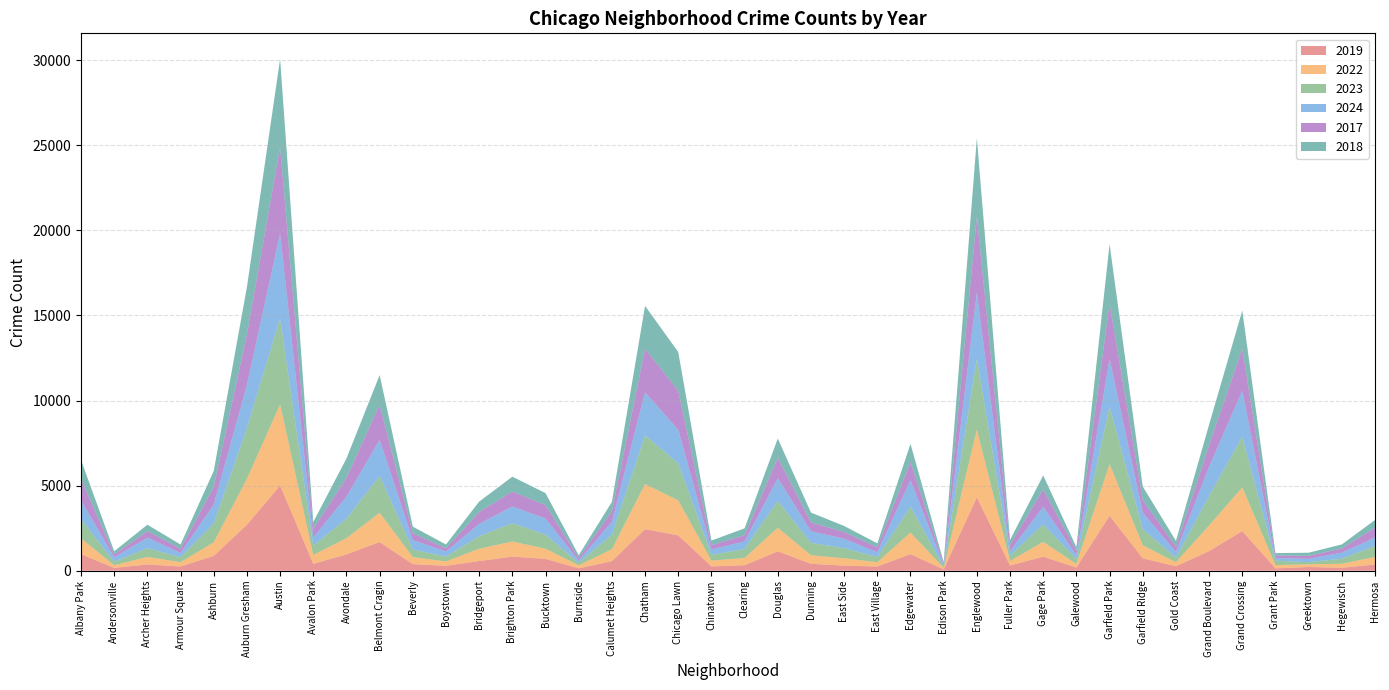

Reading left to right, extract all data points from this chart.

2019: Albany Park=968	Andersonville=166	Archer Heights=368	Armour Square=249	Ashburn=872	Auburn Gresham=2700	Austin=5008	Avalon Park=405	Avondale=957	Belmont Cragin=1687	Beverly=385	Boystown=287	Bridgeport=568	Brighton Park=828	Bucktown=694	Burnside=142	Calumet Heights=561	Chatham=2441	Chicago Lawn=2079	Chinatown=253	Clearing=322	Douglas=1140	Dunning=406	East Side=298	East Village=248	Edgewater=972	Edison Park=77	Englewood=4310	Fuller Park=308	Gage Park=825	Galewood=189	Garfield Park=3227	Garfield Ridge=728	Gold Coast=261	Grand Boulevard=1153	Grand Crossing=2328	Grant Park=138	Greektown=220	Hegewisch=171	Hermosa=365
2022: Albany Park=926	Andersonville=157	Archer Heights=440	Armour Square=251	Ashburn=797	Auburn Gresham=2698	Austin=4763	Avalon Park=522	Avondale=953	Belmont Cragin=1719	Beverly=414	Boystown=258	Bridgeport=722	Brighton Park=888	Bucktown=599	Burnside=175	Calumet Heights=698	Chatham=2650	Chicago Lawn=2056	Chinatown=338	Clearing=422	Douglas=1379	Dunning=504	East Side=434	East Village=250	Edgewater=1270	Edison Park=99	Englewood=3980	Fuller Park=263	Gage Park=870	Galewood=210	Garfield Park=3035	Garfield Ridge=766	Gold Coast=236	Grand Boulevard=1504	Grand Crossing=2567	Grant Park=192	Greektown=154	Hegewisch=240	Hermosa=443
2023: Albany Park=1138	Andersonville=201	Archer Heights=515	Armour Square=291	Ashburn=1106	Auburn Gresham=2988	Austin=5064	Avalon Park=542	Avondale=1152	Belmont Cragin=2165	Beverly=442	Boystown=288	Bridgeport=739	Brighton Park=1074	Bucktown=829	Burnside=146	Calumet Heights=860	Chatham=2862	Chicago Lawn=2174	Chinatown=335	Clearing=537	Douglas=1588	Dunning=730	East Side=592	East Village=305	Edgewater=1513	Edison Park=71	Englewood=4174	Fuller Park=313	Gage Park=1029	Galewood=285	Garfield Park=3398	Garfield Ridge=949	Gold Coast=268	Grand Boulevard=1734	Grand Crossing=2972	Grant Park=261	Greektown=129	Hegewisch=297	Hermosa=645
2024: Albany Park=1104	Andersonville=263	Archer Heights=617	Armour Square=251	Ashburn=1111	Auburn Gresham=2525	Austin=4978	Avalon Park=485	Avondale=1286	Belmont Cragin=2119	Beverly=559	Boystown=296	Bridgeport=720	Brighton Park=987	Bucktown=939	Burnside=140	Calumet Heights=751	Chatham=2527	Chicago Lawn=1974	Chinatown=321	Clearing=441	Douglas=1330	Dunning=675	East Side=555	East Village=281	Edgewater=1556	Edison Park=97	Englewood=3877	Fuller Park=269	Gage Park=1039	Galewood=232	Garfield Park=2788	Garfield Ridge=973	Gold Coast=337	Grand Boulevard=1712	Grand Crossing=2716	Grant Park=151	Greektown=194	Hegewisch=352	Hermosa=495
2017: Albany Park=1252	Andersonville=171	Archer Heights=391	Armour Square=250	Ashburn=1053	Auburn Gresham=2973	Austin=5096	Avalon Park=508	Avondale=1107	Belmont Cragin=2066	Beverly=403	Boystown=188	Bridgeport=697	Brighton Park=879	Bucktown=795	Burnside=145	Calumet Heights=620	Chatham=2566	Chicago Lawn=2288	Chinatown=253	Clearing=360	Douglas=1201	Dunning=531	East Side=397	East Village=296	Edgewater=1082	Edison Park=87	Englewood=4471	Fuller Park=365	Gage Park=1019	Galewood=265	Garfield Park=3257	Garfield Ridge=743	Gold Coast=311	Grand Boulevard=1281	Grand Crossing=2456	Grant Park=154	Greektown=176	Hegewisch=246	Hermosa=589
2018: Albany Park=1117	Andersonville=184	Archer Heights=374	Armour Square=248	Ashburn=924	Auburn Gresham=2787	Austin=5163	Avalon Park=401	Avondale=1142	Belmont Cragin=1738	Beverly=386	Boystown=224	Bridgeport=616	Brighton Park=870	Bucktown=704	Burnside=160	Calumet Heights=554	Chatham=2513	Chicago Lawn=2280	Chinatown=273	Clearing=409	Douglas=1131	Dunning=571	East Side=354	East Village=230	Edgewater=1063	Edison Park=75	Englewood=4609	Fuller Park=289	Gage Park=817	Galewood=202	Garfield Park=3486	Garfield Ridge=789	Gold Coast=342	Grand Boulevard=1205	Grand Crossing=2249	Grant Park=141	Greektown=185	Hegewisch=240	Hermosa=444